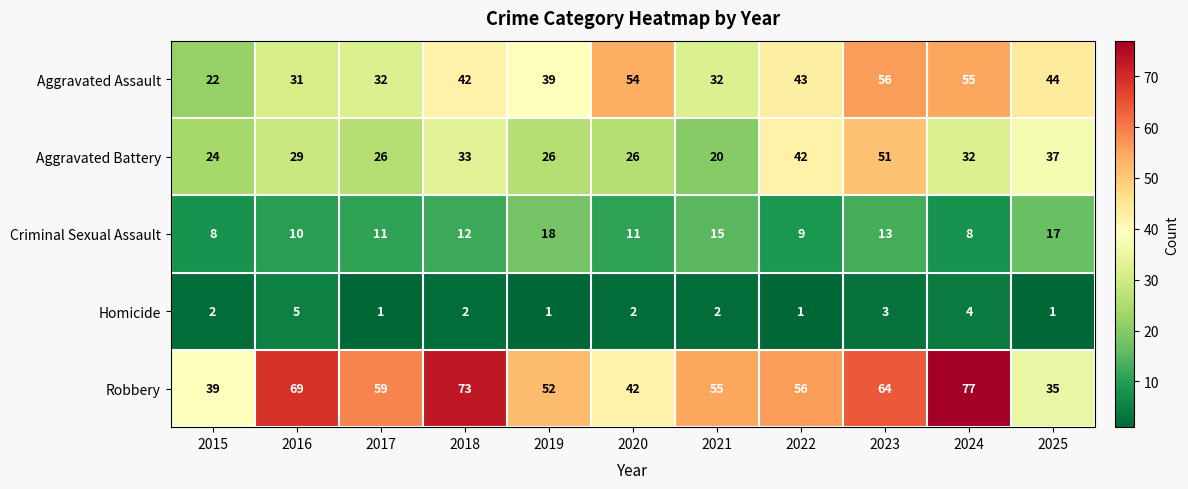

Rank the series by their maximum value, from highest to lowest.

Robbery, Aggravated Assault, Aggravated Battery, Criminal Sexual Assault, Homicide